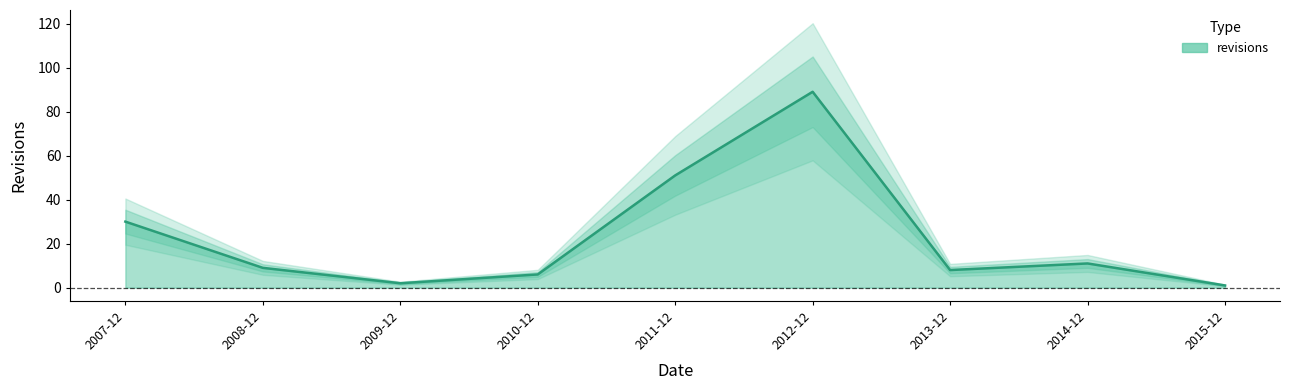

How many values are below 9?

4